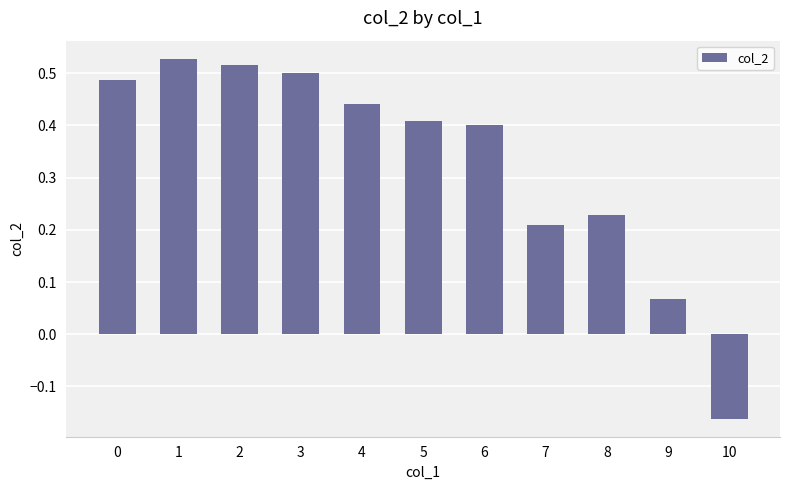

How many bars are there in total?

11